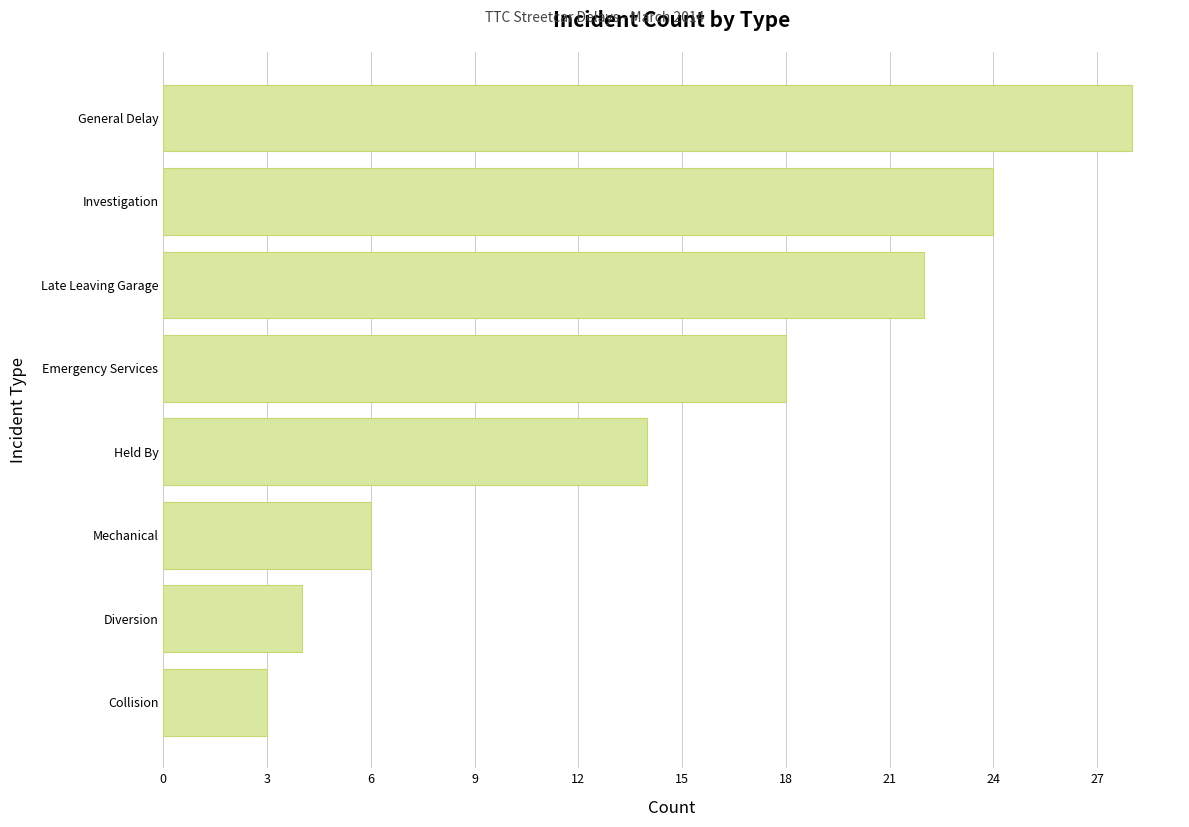

Where is the data nearest to the value 15?

Held By